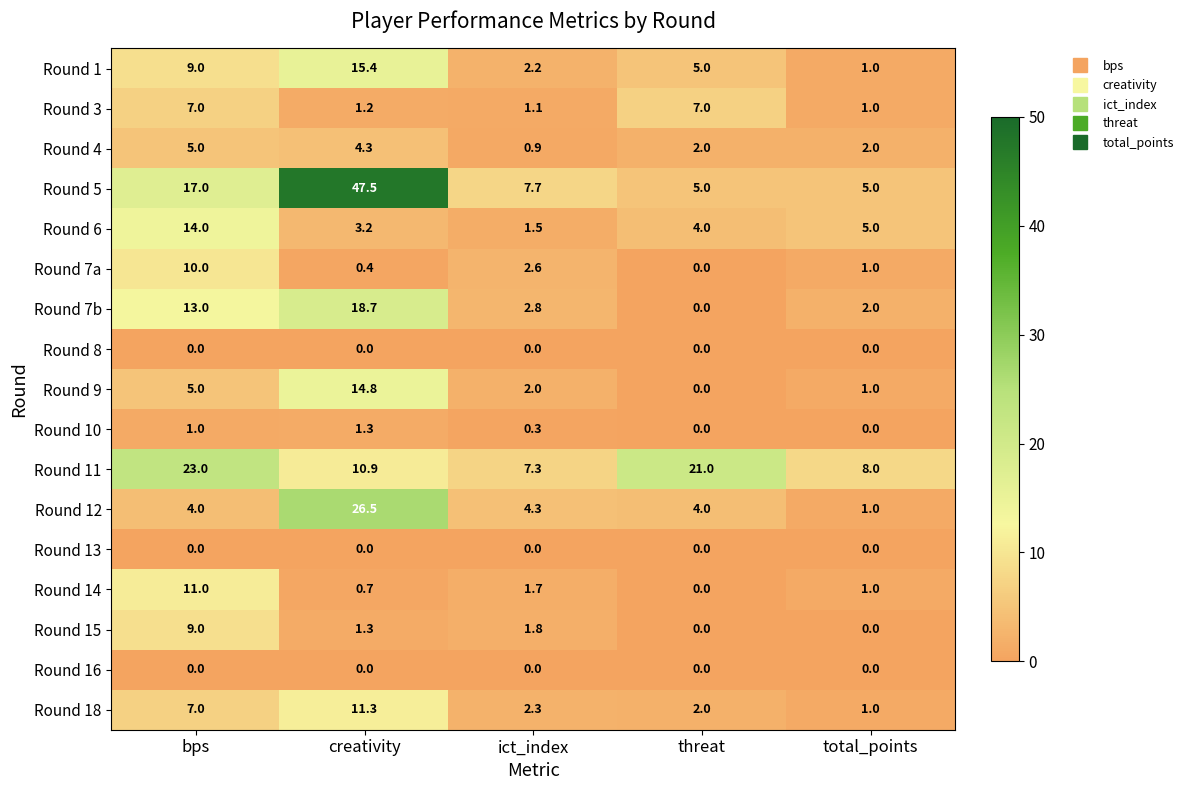

Which series has the largest total across all categories?

Round 5